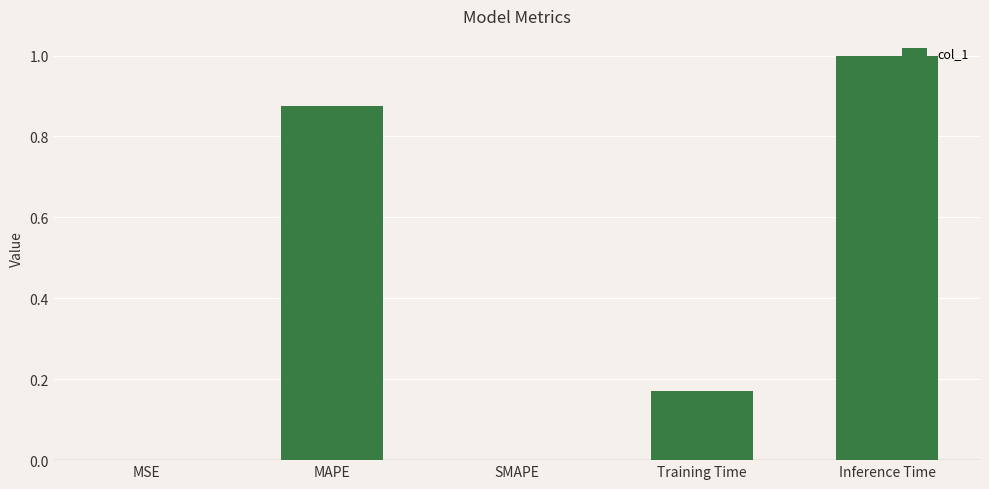

What is the sum of all values?

2.0